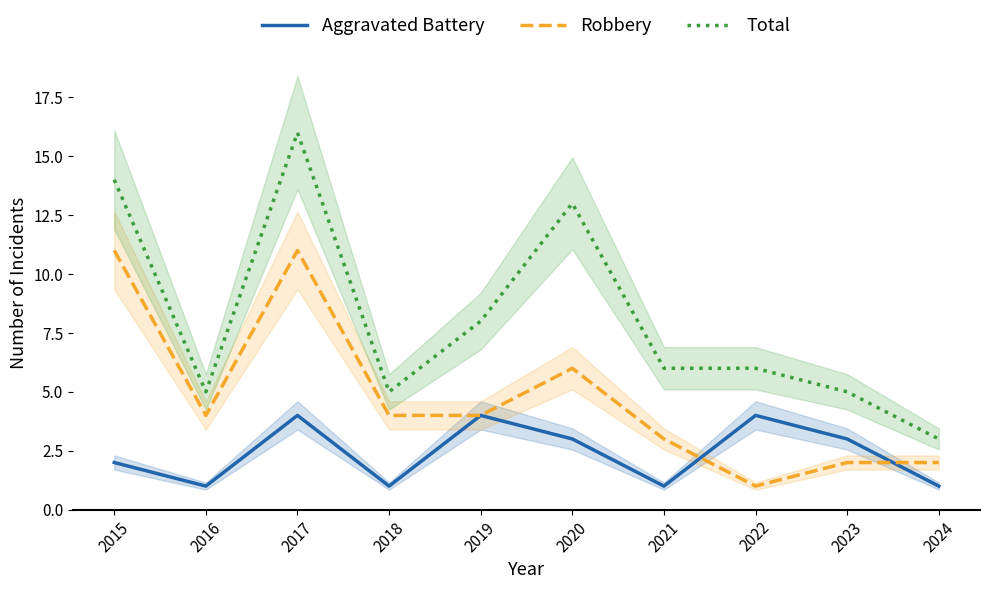

What is the average value of the Total series?

8